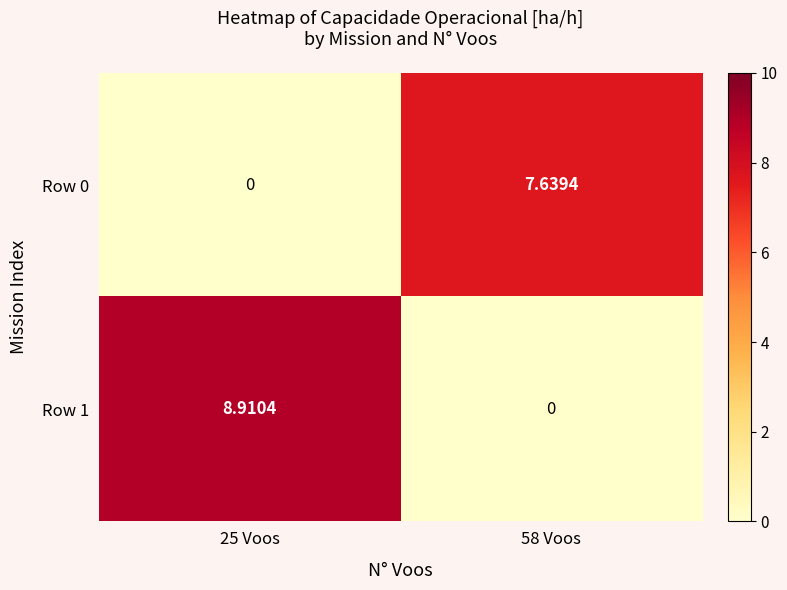

Is the value of Row 0 at 58 Voos greater than the value of Row 1 at 58 Voos?

Yes